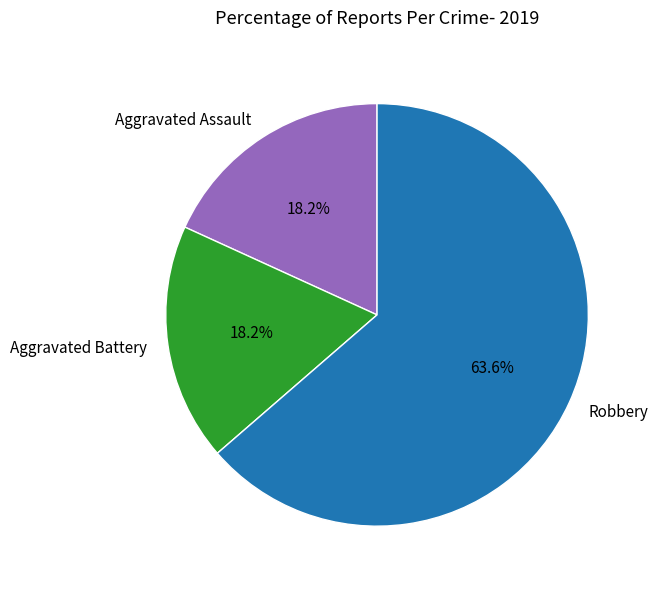

To the nearest percent, what portion does Robbery represent?

64%